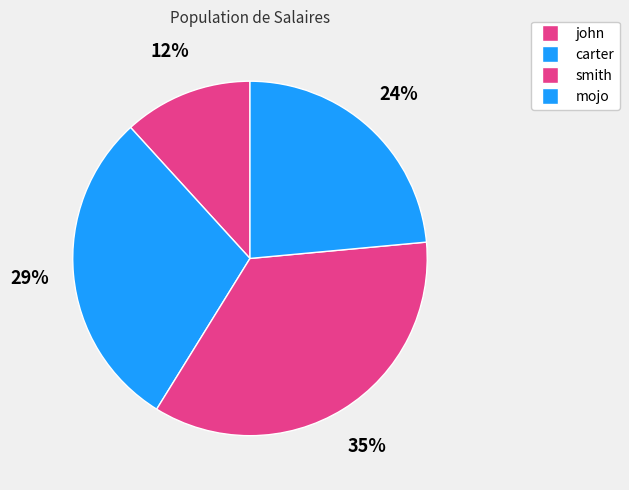

How many slices are in this pie chart?

4